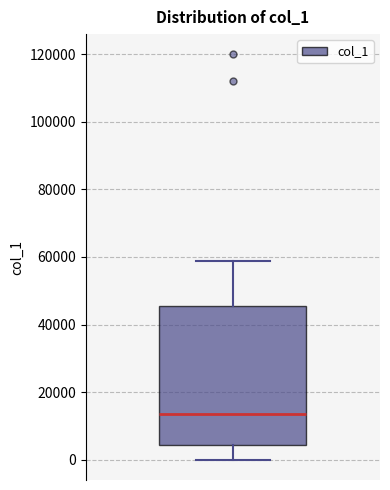

Where does the lower whisker of the box end on the y-axis? The values are not printed on the chart, so give them approximately, as read against the axis.

0